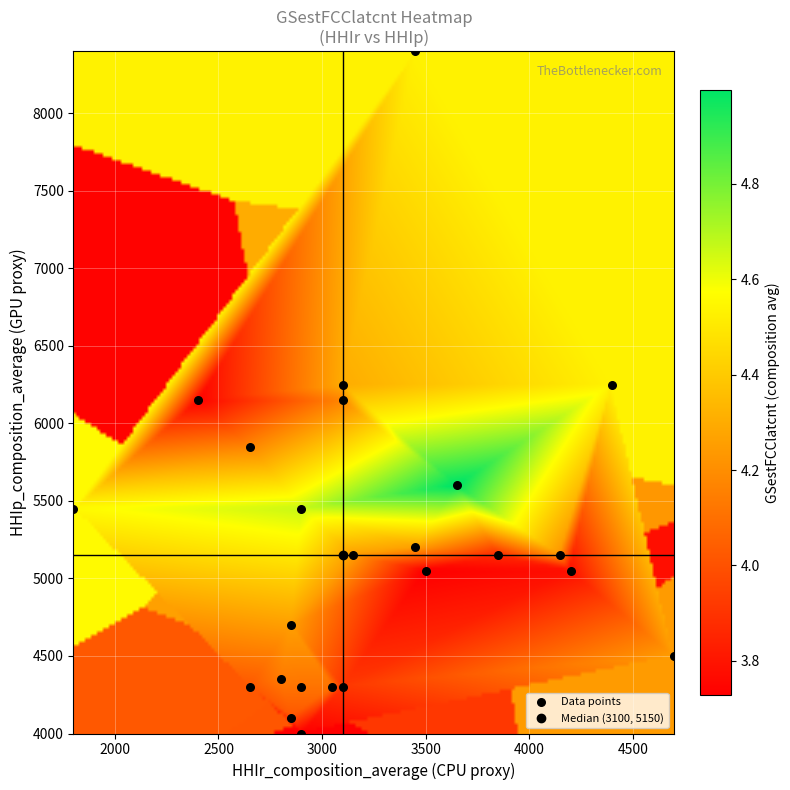

What is the range of X values (max minus min)?

2900